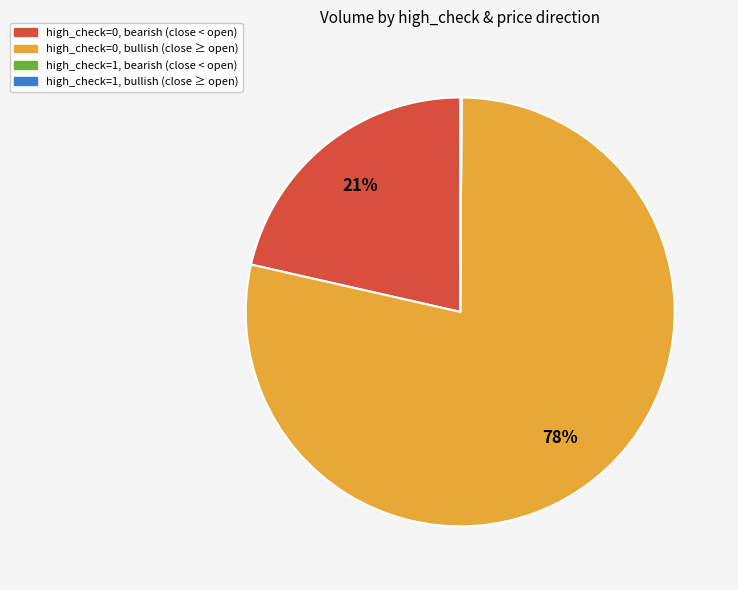

To the nearest percent, what is the average slice percentage?

25%